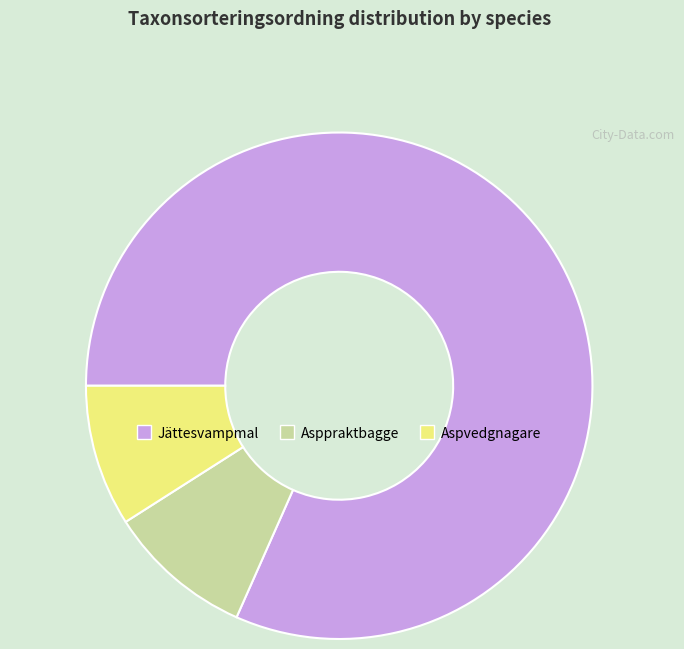

What is the largest slice in the pie chart?

Jättesvampmal